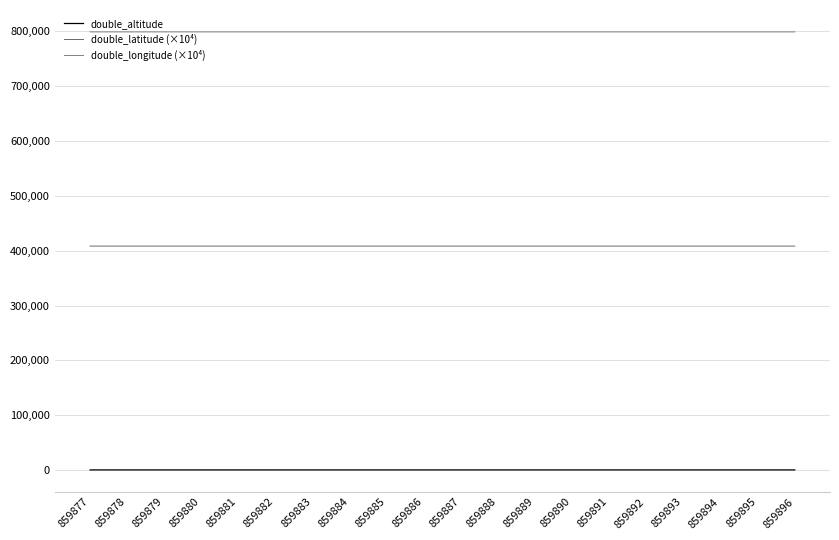

Reading left to right, extract all data points from this chart.

double_altitude: 407.2	407.7	407.3	407.7	413.0	407.2	408.1	407.5	407.4	407.9	407.8	407.7	408.3	407.7	407.7	407.9	407.5	407.8	407.3	405.9
double_latitude (×10⁴): 408328.1	408327.3	408328.4	408327.5	408326.3	408326.9	408327.8	408328.5	408328.4	408327.9	408327.6	408327.4	408327.8	408328.3	408327.8	408327.4	408327.9	408327.1	408328.1	408328.4
double_longitude (×10⁴): 798681.7	798682.6	798683.0	798683.4	798681.8	798681.3	798682.5	798683.3	798682.7	798683.1	798684.5	798682.6	798681.5	798683.1	798683.6	798683.5	798682.9	798681.6	798684.2	798683.0